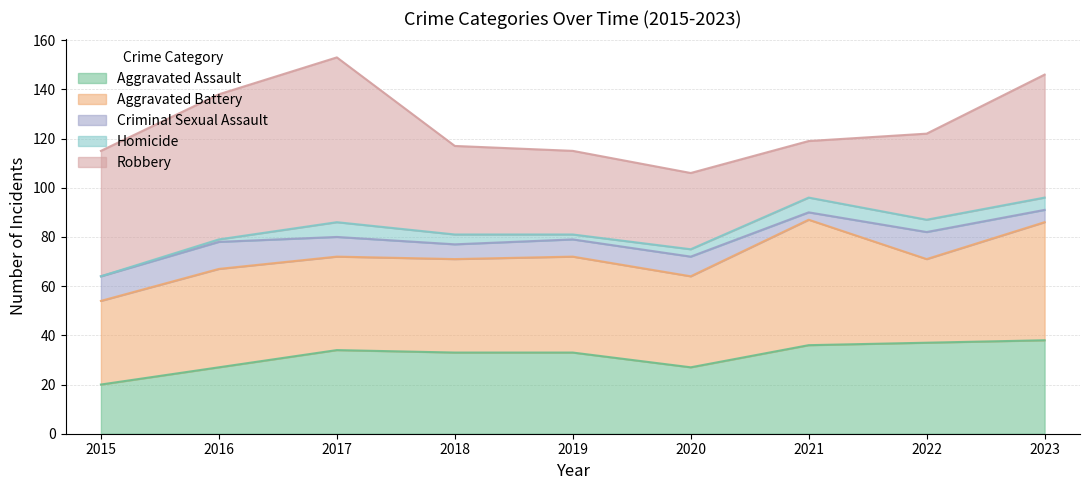

Where does the Aggravated Battery series first go above 38?

2016